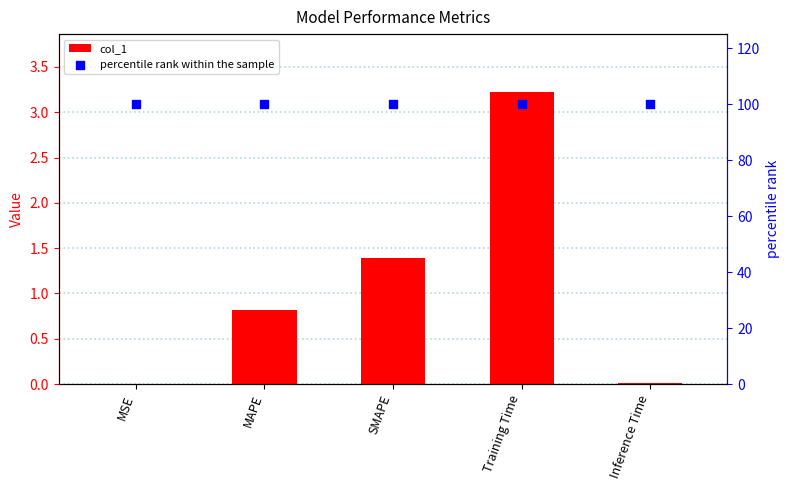

At how many categories does at least one series exceed 39?

5